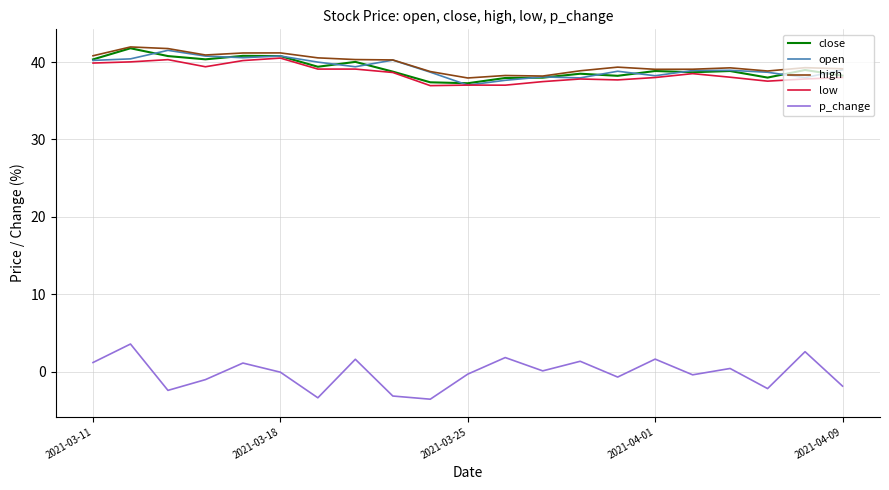

True or false: close and p_change intersect in this chart.

False